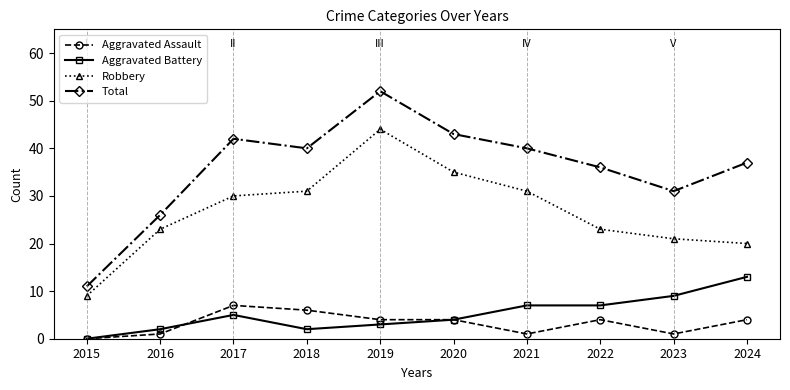

What is the sum of all Total values?

358